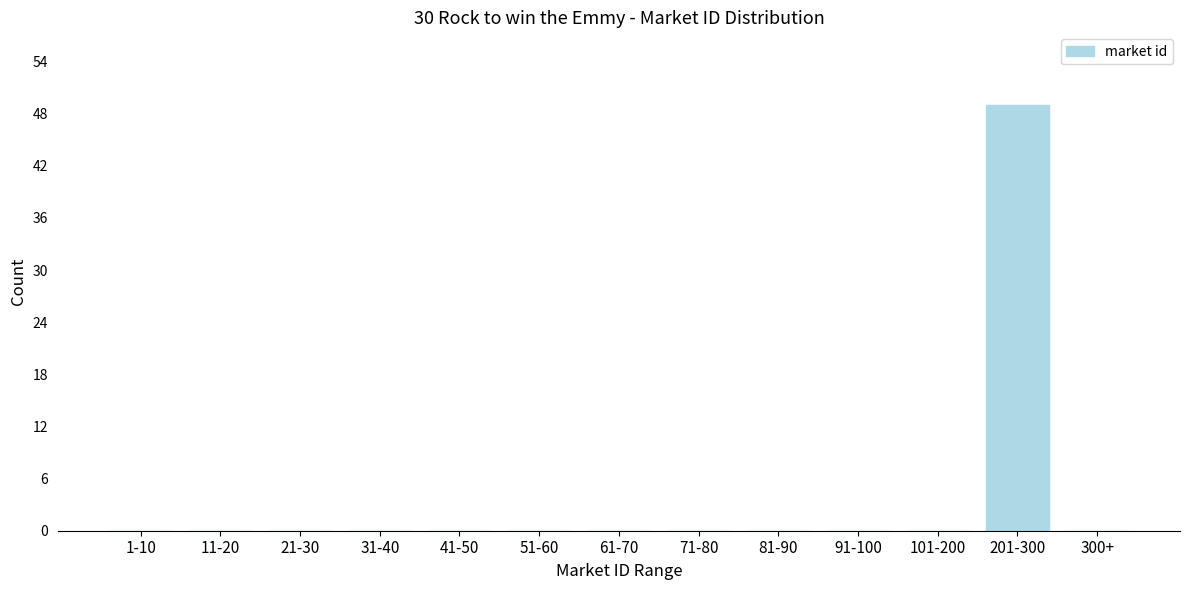

Reading right to left, what are all the values shown in this chart?

300+=0	201-300=49	101-200=0	91-100=0	81-90=0	71-80=0	61-70=0	51-60=0	41-50=0	31-40=0	21-30=0	11-20=0	1-10=0